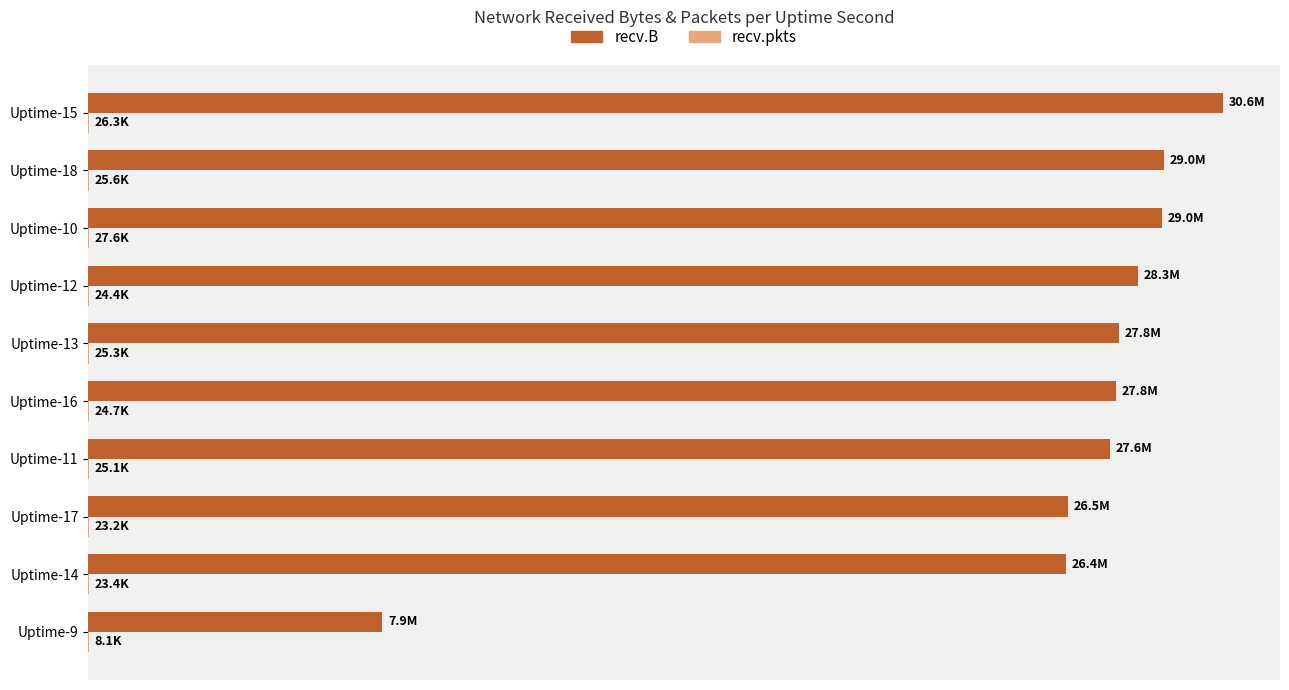

List the series in order of their peak value, highest first.

recv.B, recv.pkts